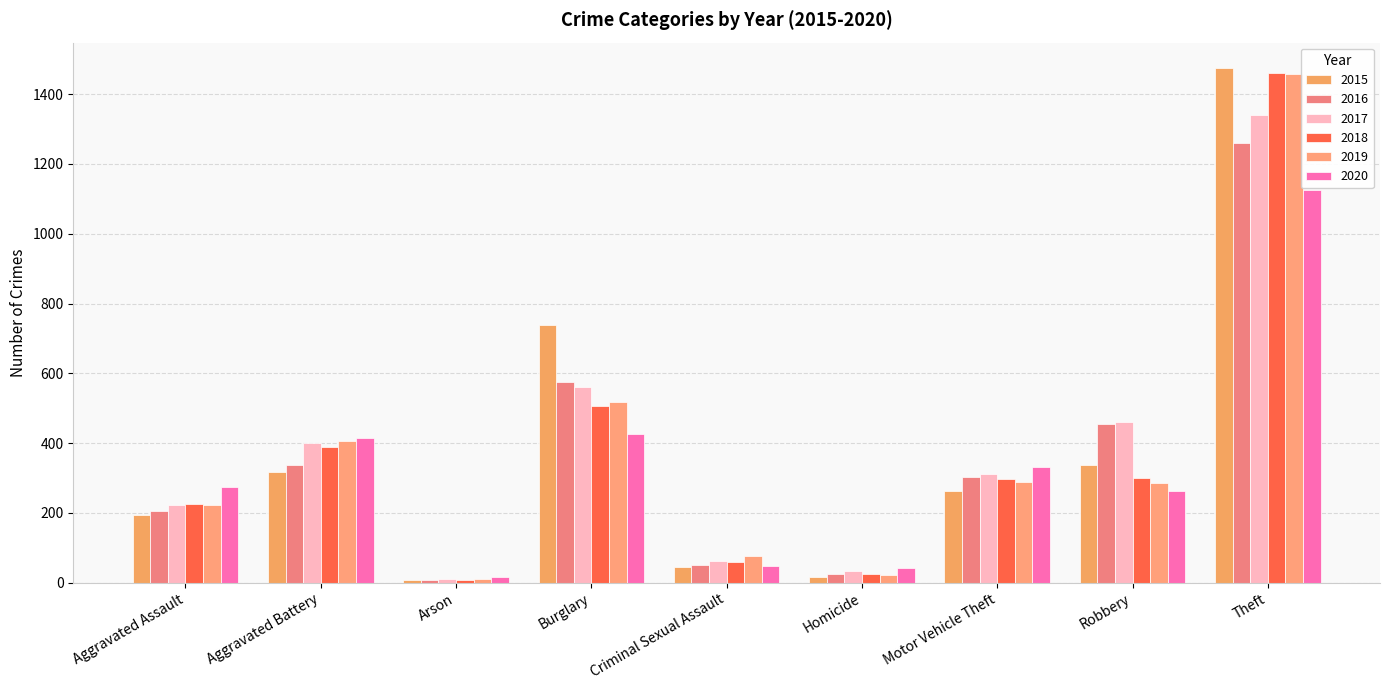

Count the number of data series in this chart.

6